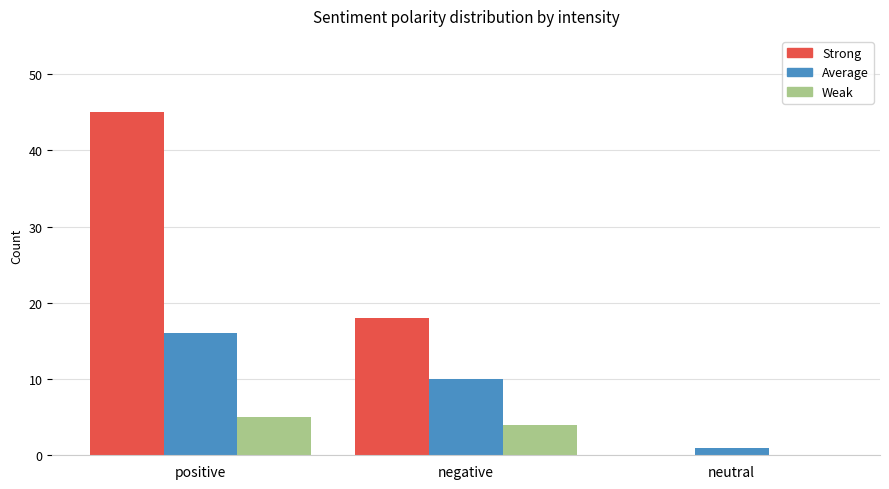

At which category is the sum across all series the highest?

positive